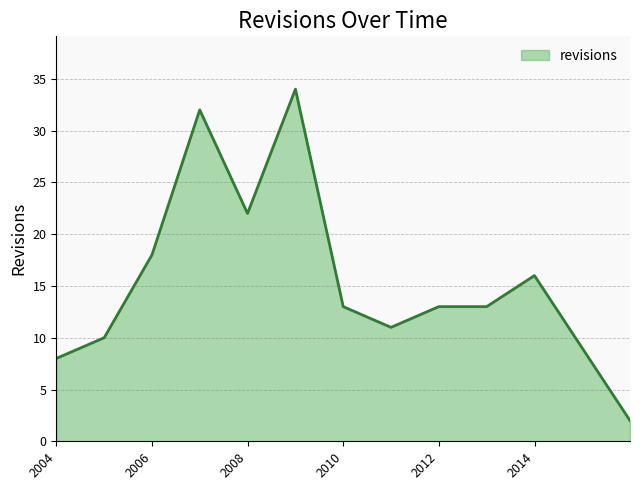

What is the difference between the maximum and minimum values?

32